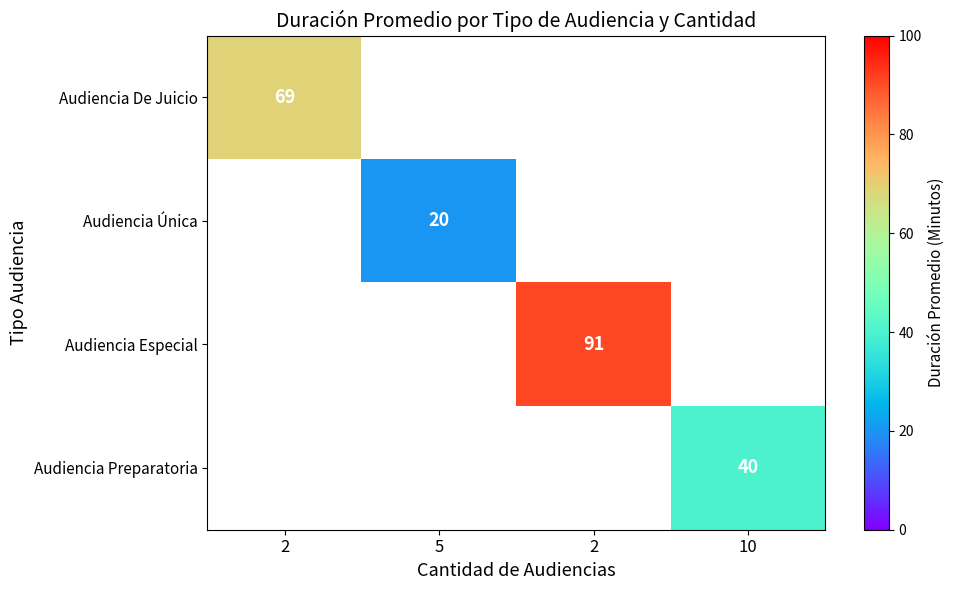

At how many categories does at least one series exceed 73?

1